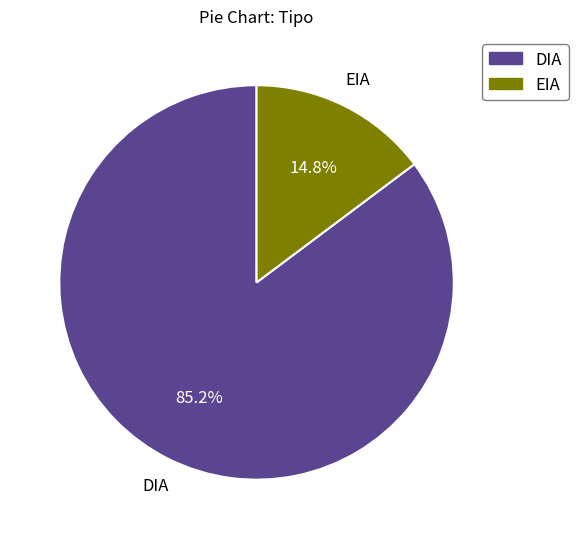

Does EIA account for over 50% of the chart?

No